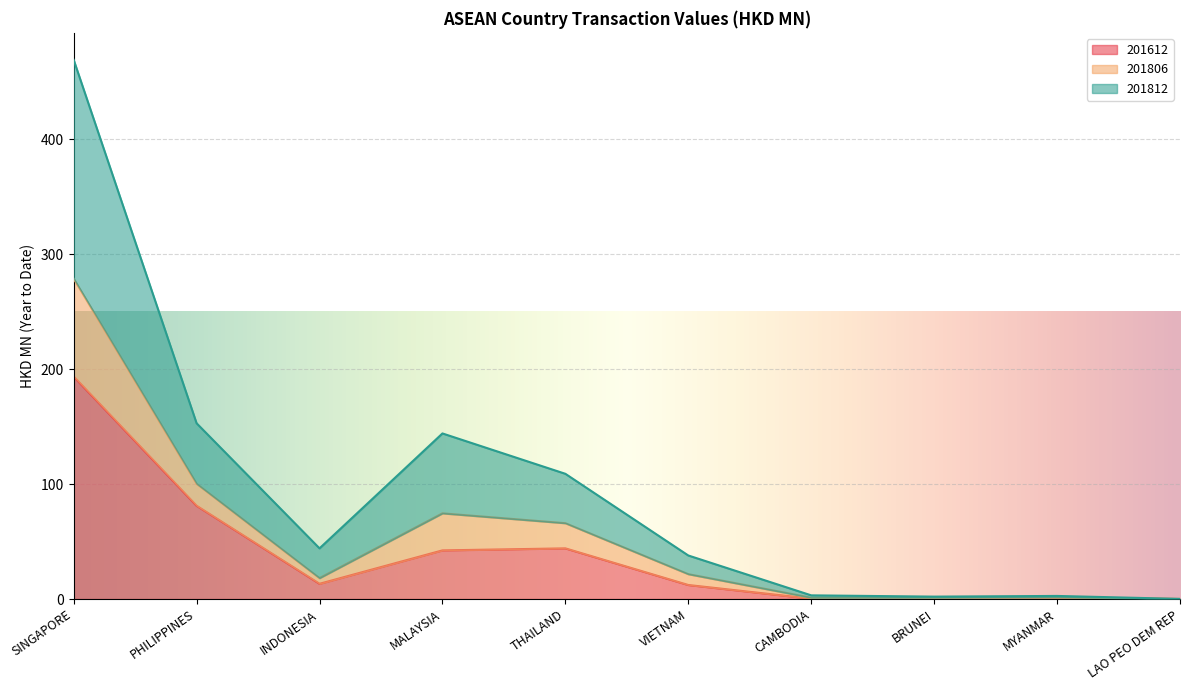

What value does the 201806 series have at LAO PEO DEM REP?

0.1